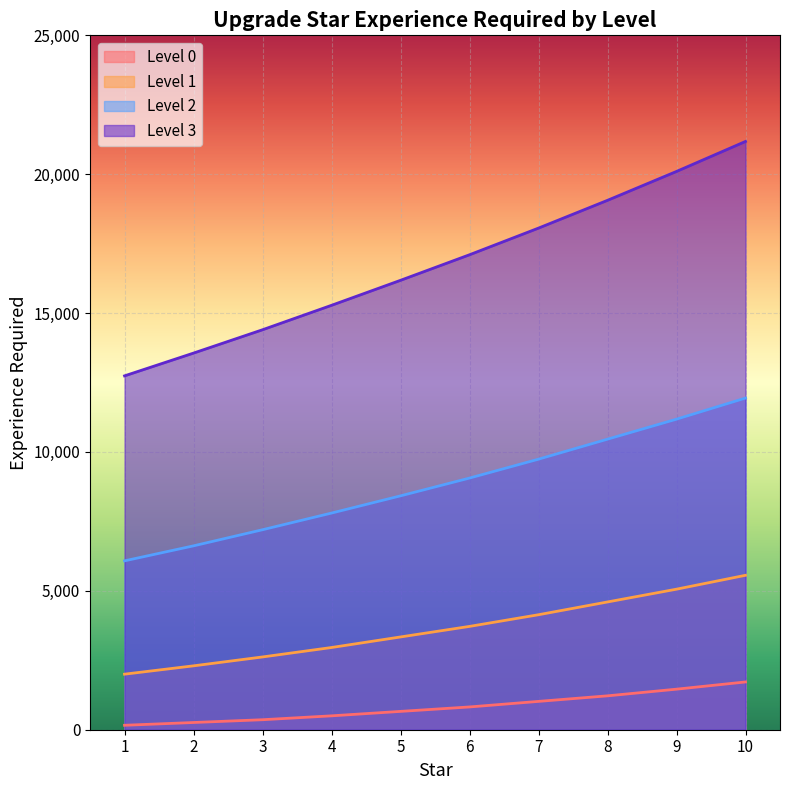

Which series has the largest total across all categories?

Level 3